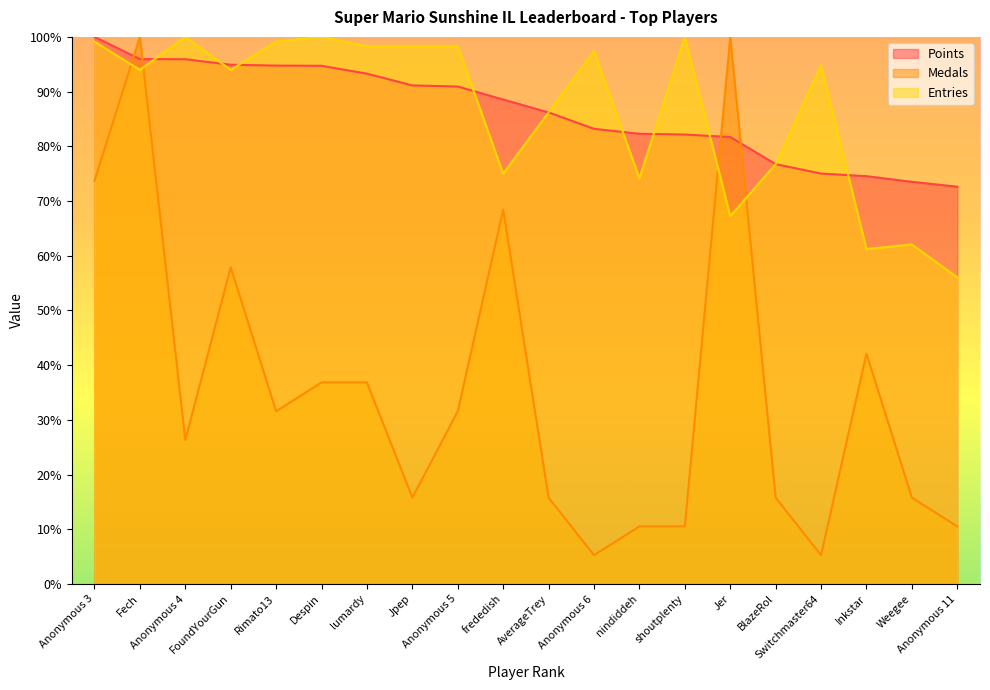

At which category is the sum across all series the highest?

Fech